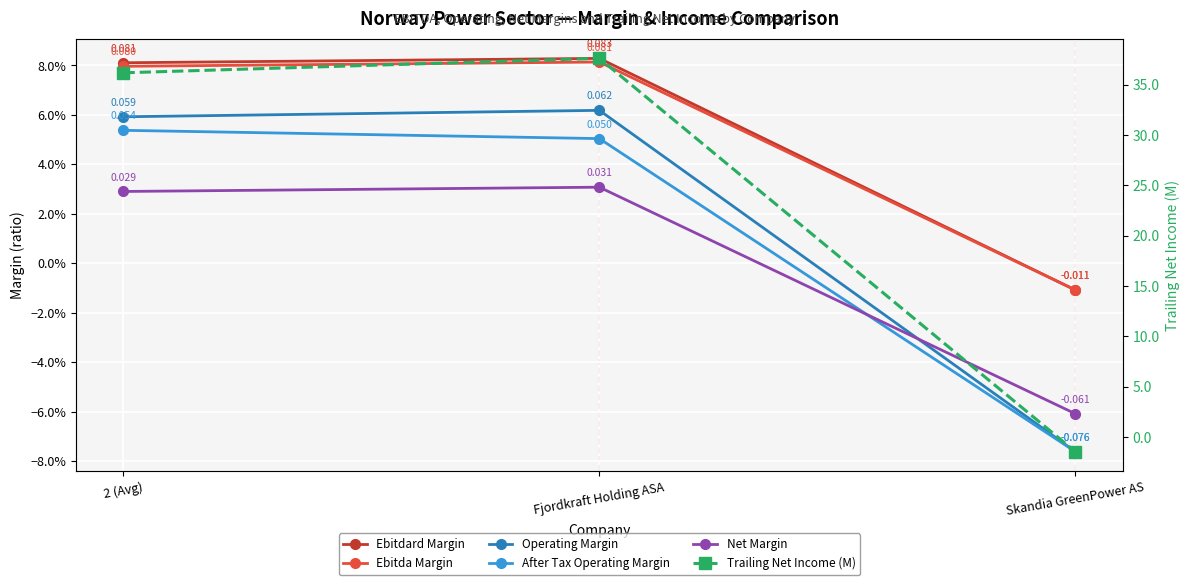

Is it true that Trailing Net Income (M) equals 36.2 at 2 (Avg)?

True